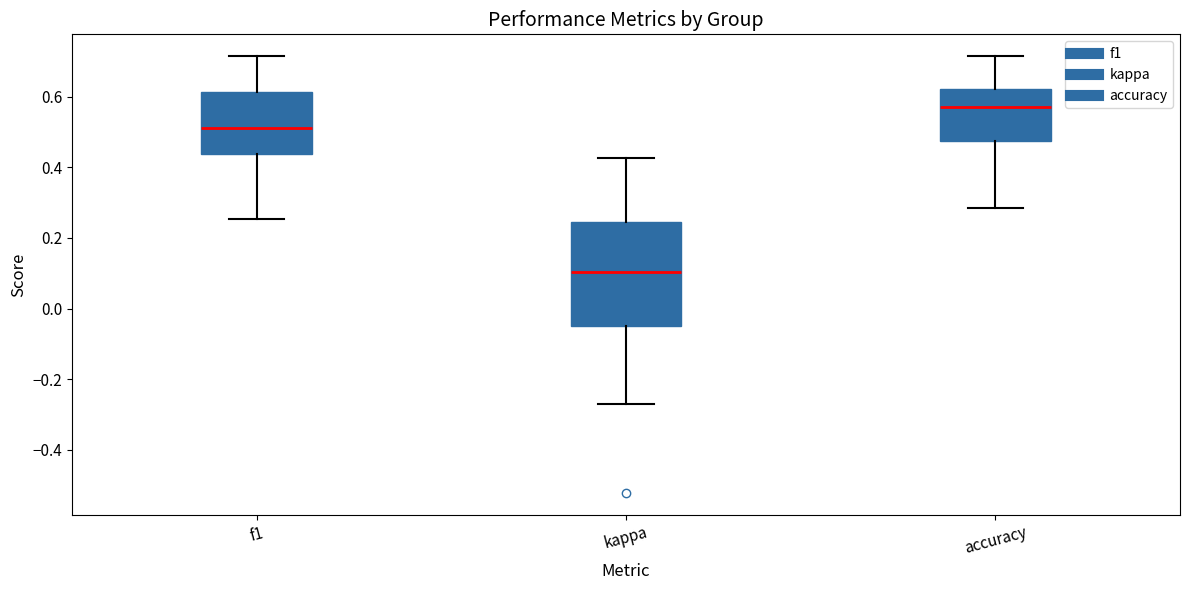

Where is the upper edge of the box for accuracy on the y-axis? The values are not printed on the chart, so give them approximately, as read against the axis.

0.62